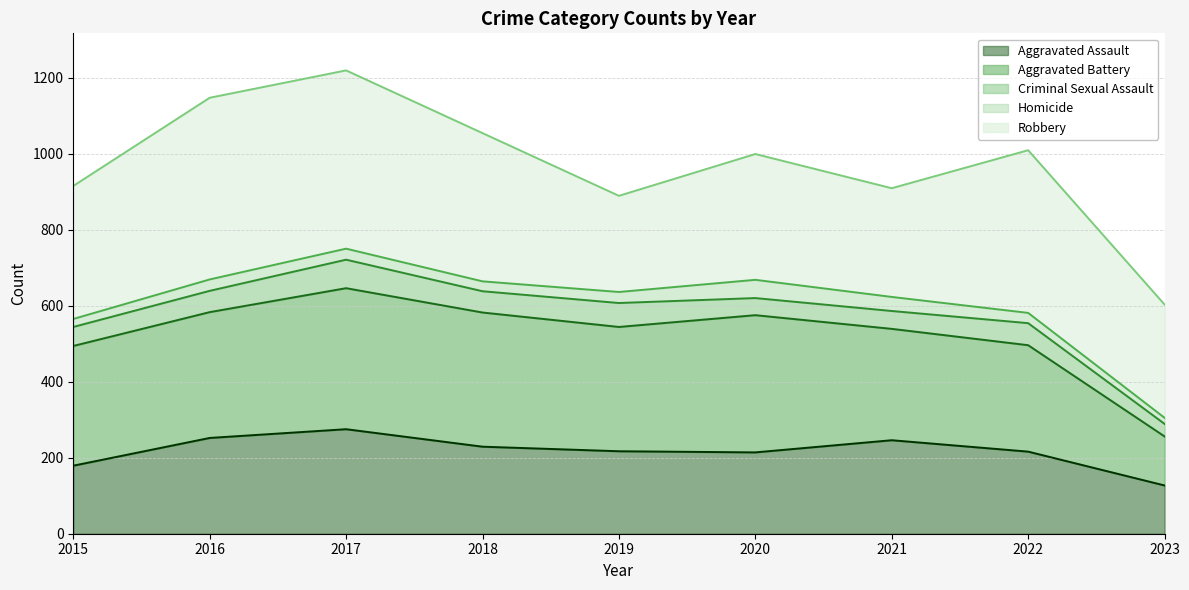

How many interior local peaks does the Homicide (line) series have?

2